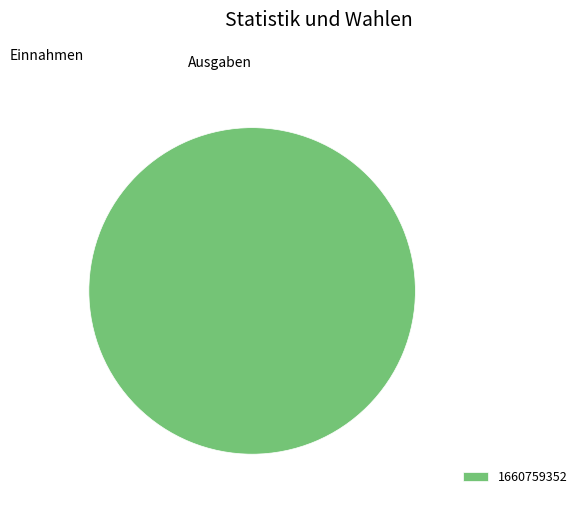

Rank the categories by value from lowest to highest.

1660759352